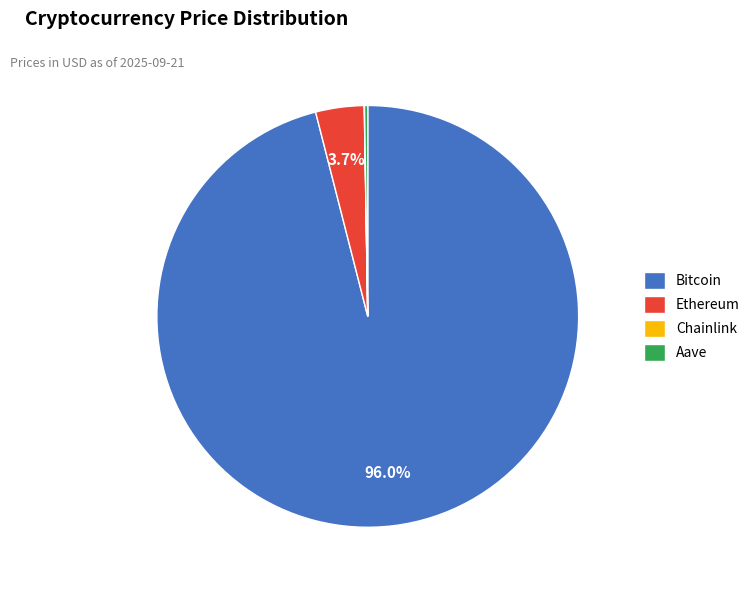

What percentage is NOT represented by Ethereum?

96.3%